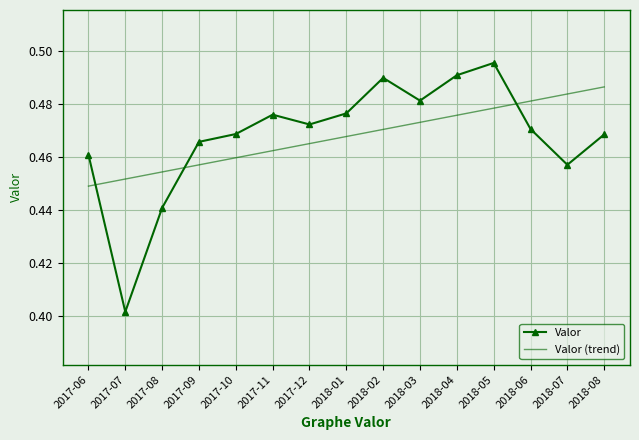

How many times do Valor (trend) and Valor cross each other?

3